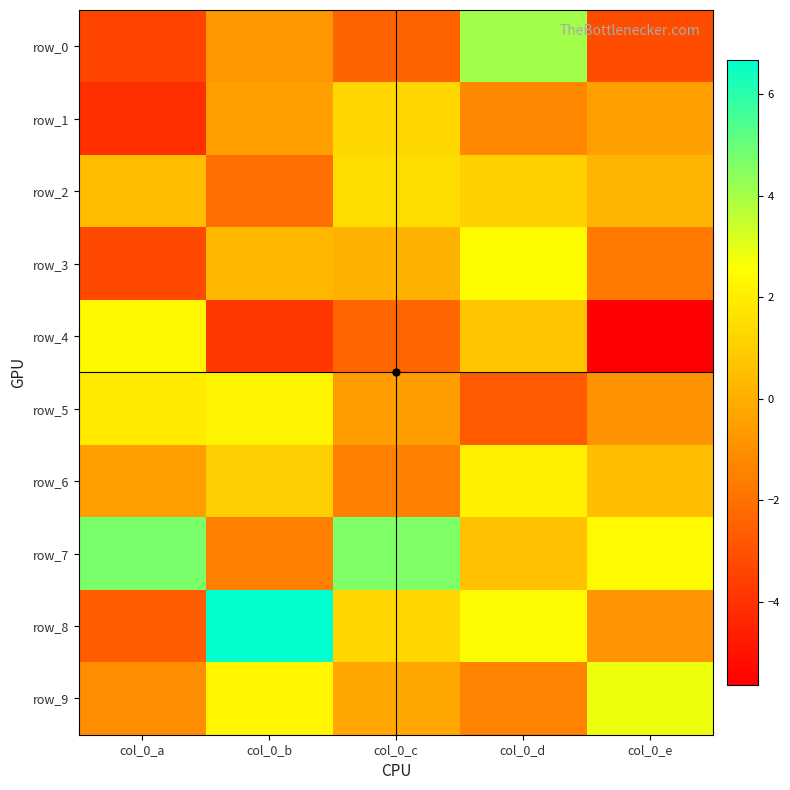

At which label does row_8 first exceed 1?

col_0_b